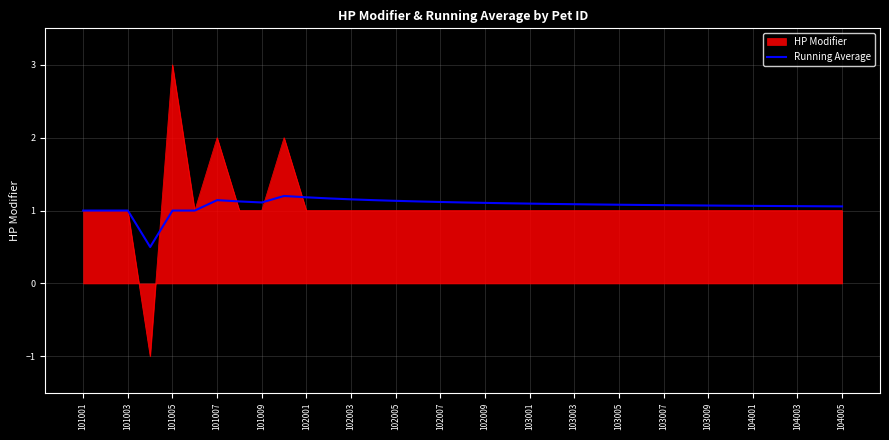

What is the greatest value displayed?

3.0